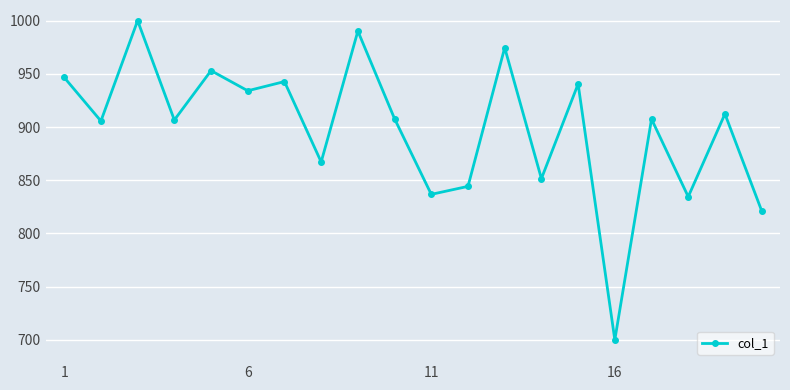

True or false: the data has more than 2 interior local peaks.

True